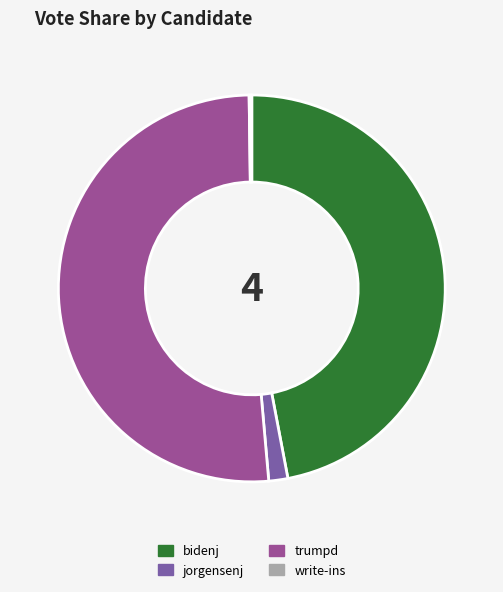

What is the largest slice in the pie chart?

trumpd